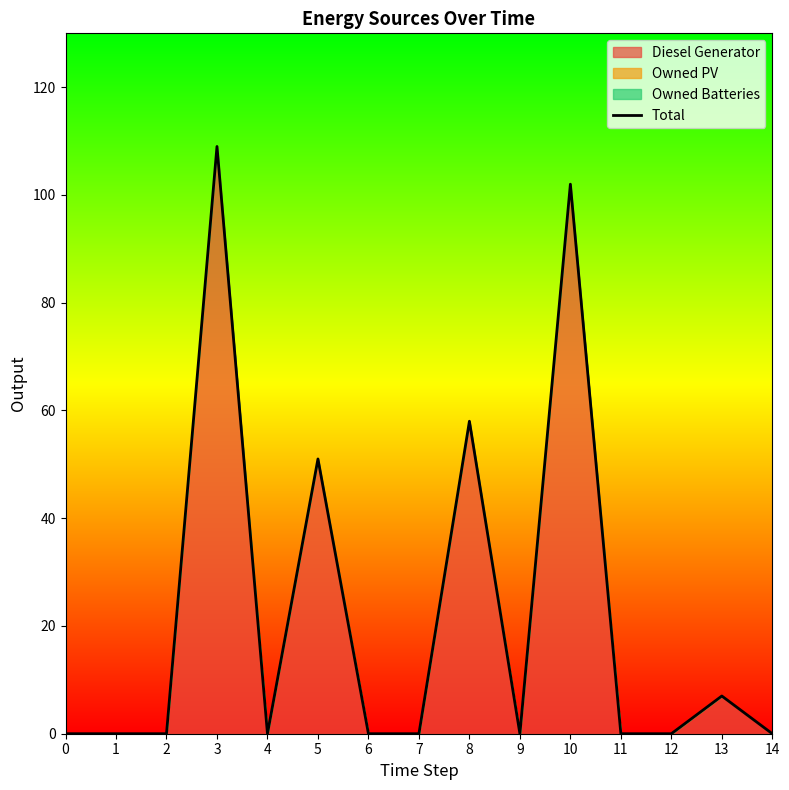

True or false: the data has more than 1 interior local peaks.

True